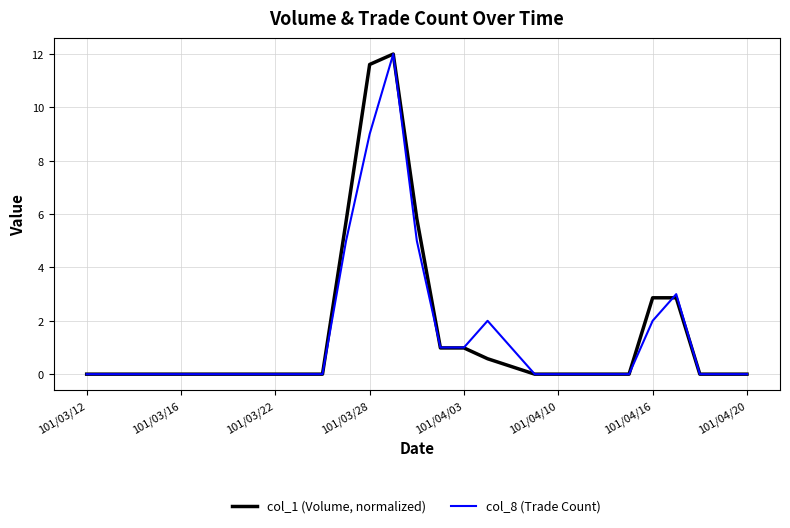

Reading left to right, list all the values displayed in this chart.

col_1 (Volume, normalized): 0.0	0.0	0.0	0.0	0.0	0.0	0.0	0.0	0.0	0.0	0.0	5.7	11.6	12.0	5.8	1.0	1.0	0.6	0.3	0.0	0.0	0.0	0.0	0.0	2.9	2.9	0.0	0.0	0.0
col_8 (Trade Count): 0.0	0.0	0.0	0.0	0.0	0.0	0.0	0.0	0.0	0.0	0.0	5.0	9.0	12.0	5.0	1.0	1.0	2.0	1.0	0.0	0.0	0.0	0.0	0.0	2.0	3.0	0.0	0.0	0.0